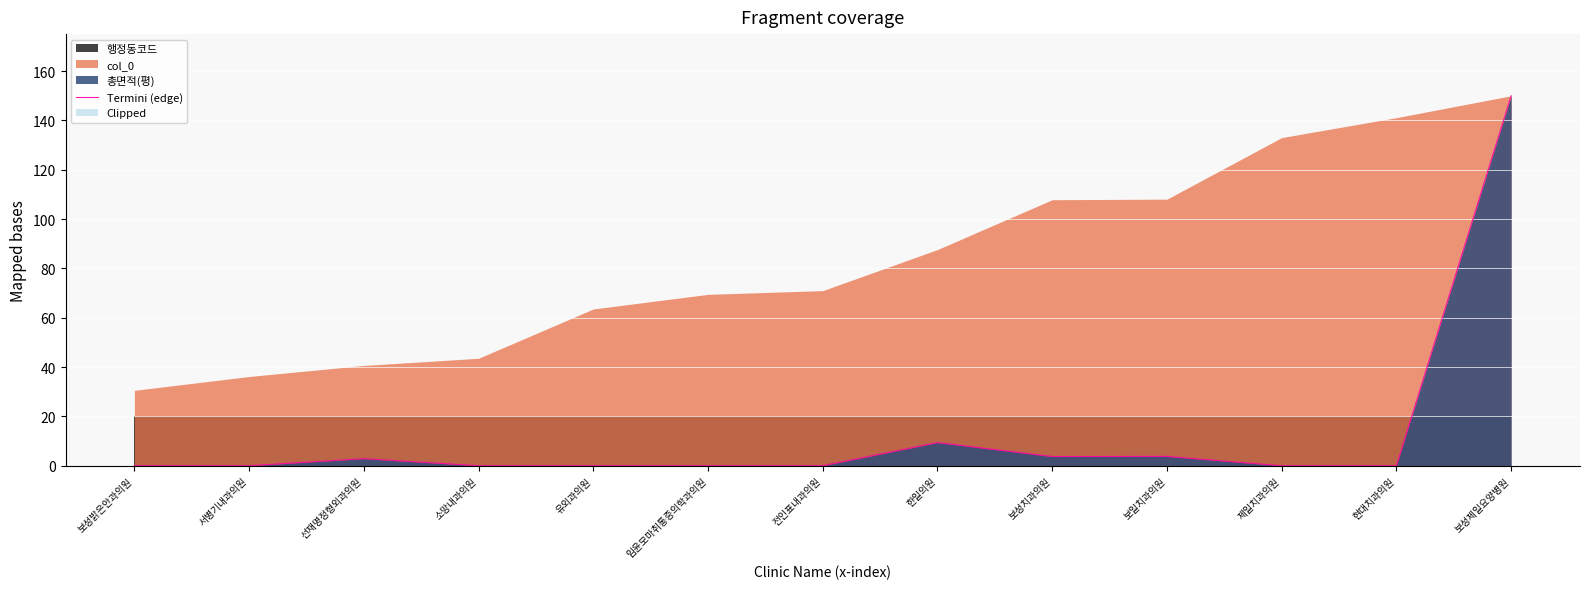

Rank the categories by value from lowest to highest.

보성밝은안과의원, 서병기내과의원, 소망내과의원, 유외과의원, 임윤모마취통증의학과의원, 전인표내과의원, 제일치과의원, 현대치과의원, 선재명정형외과의원, 보성치과의원, 보일치과의원, 한일의원, 보성제일요양병원